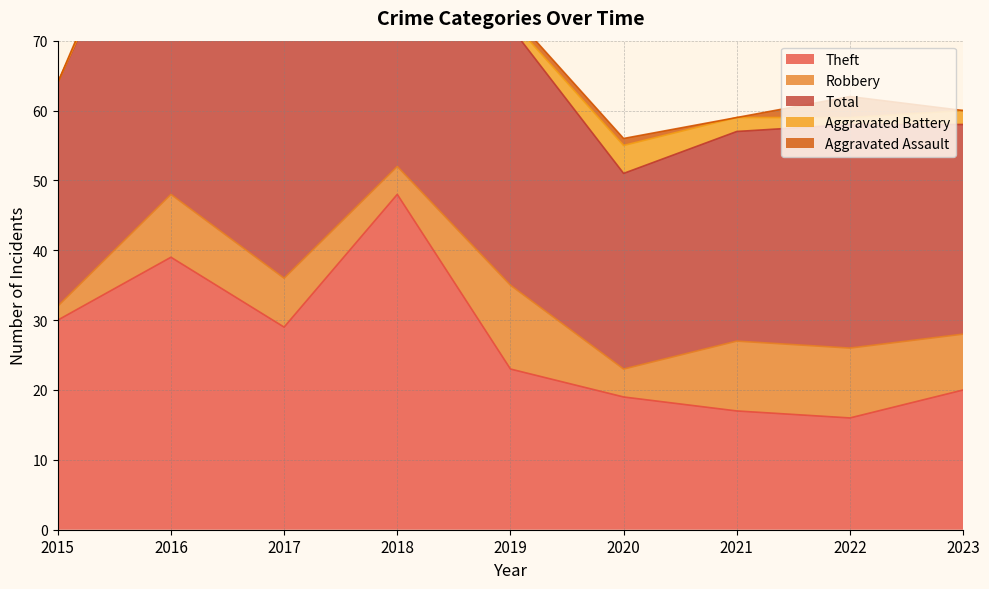

How many positive values does the Aggravated Assault series have?

6